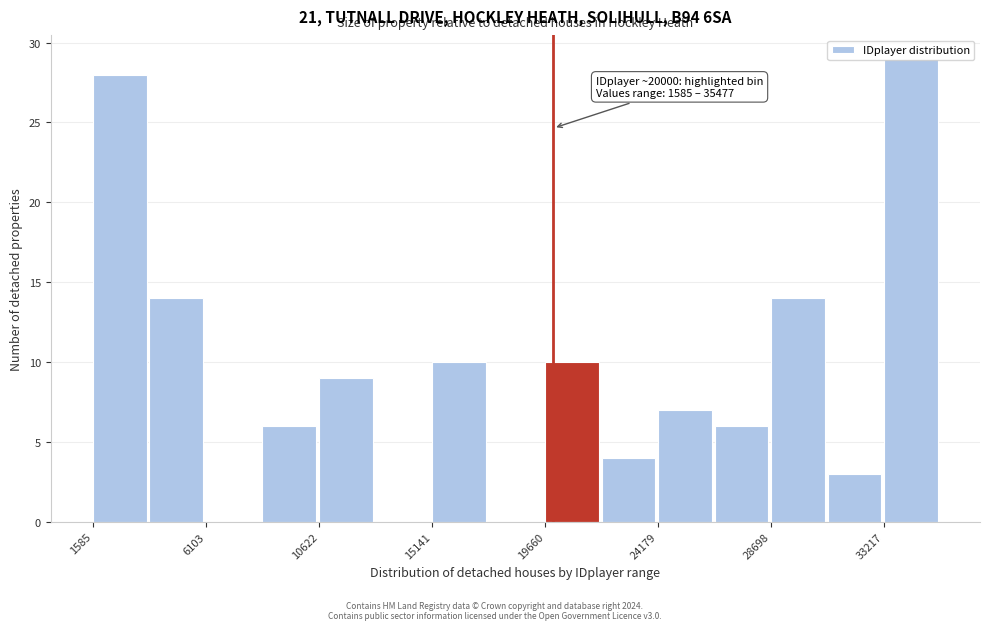

Which range on the x-axis has the tallest bar?

33000 to 35500